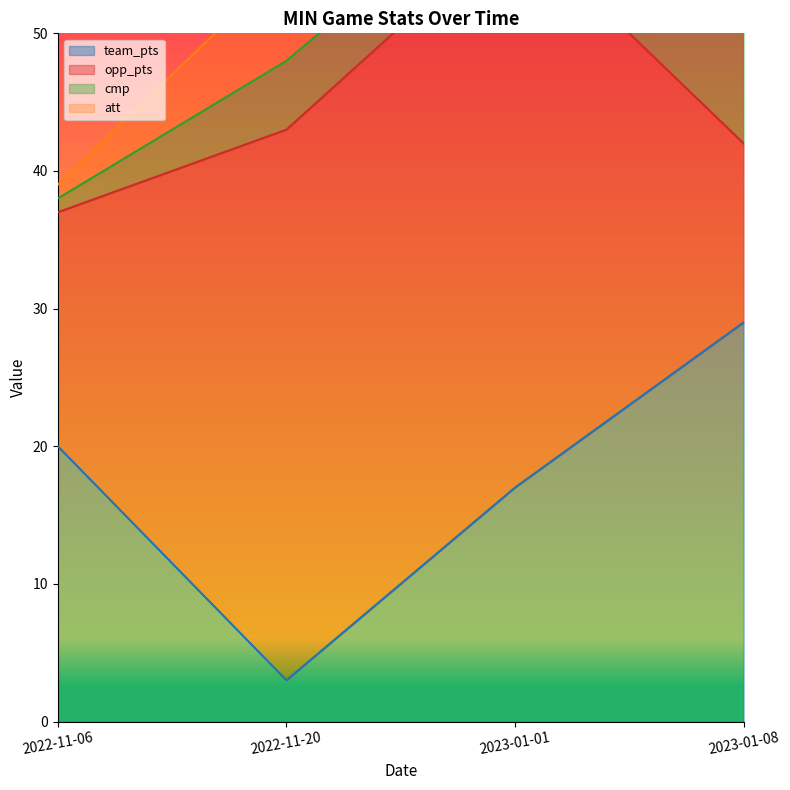

The value of team_pts at 2022-11-20 is 3. True or false?

True